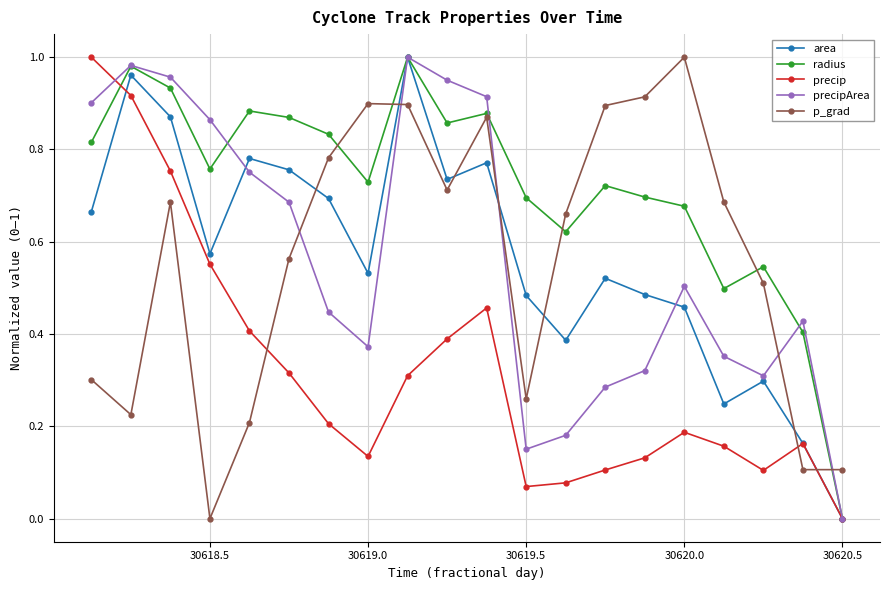

Which series has the largest total across all categories?

radius